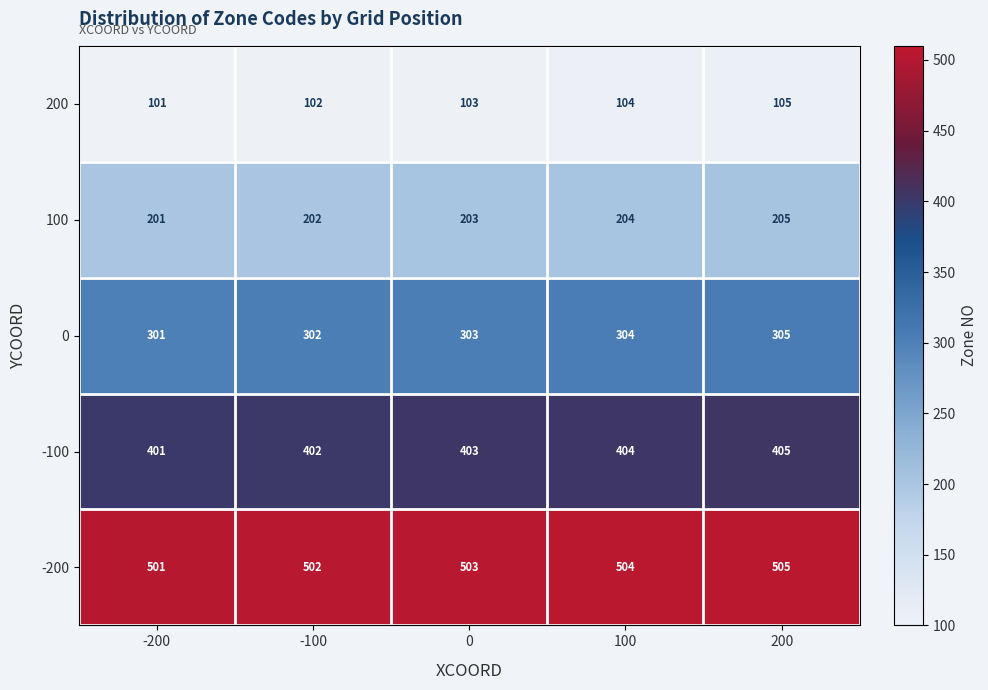

Which category has the lowest value in the -100 series?

-200